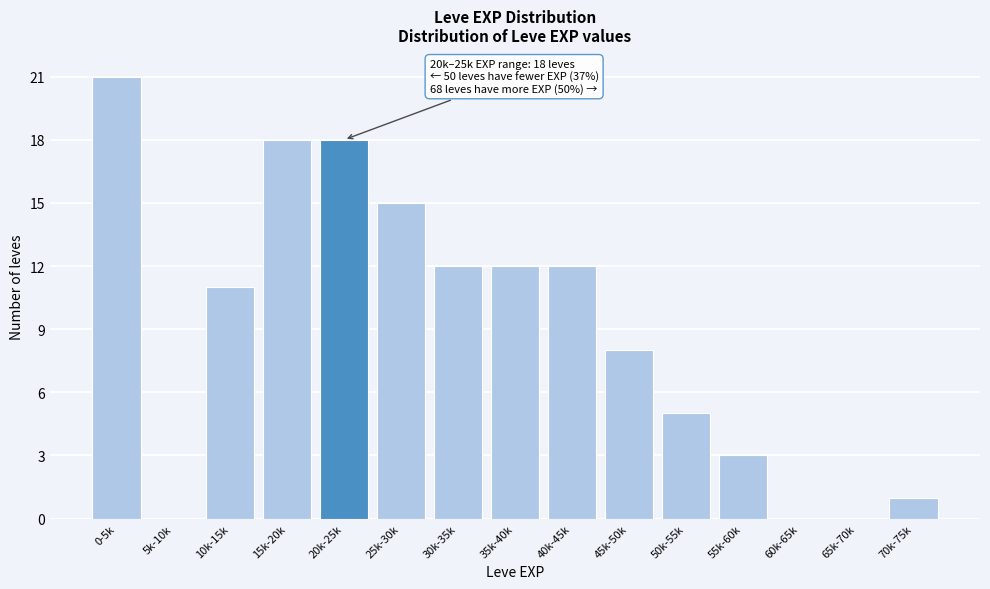

Reading right to left, extract all data points from this chart.

70k-75k=1	65k-70k=0	60k-65k=0	55k-60k=3	50k-55k=5	45k-50k=8	40k-45k=12	35k-40k=12	30k-35k=12	25k-30k=15	20k-25k=18	15k-20k=18	10k-15k=11	5k-10k=0	0-5k=21